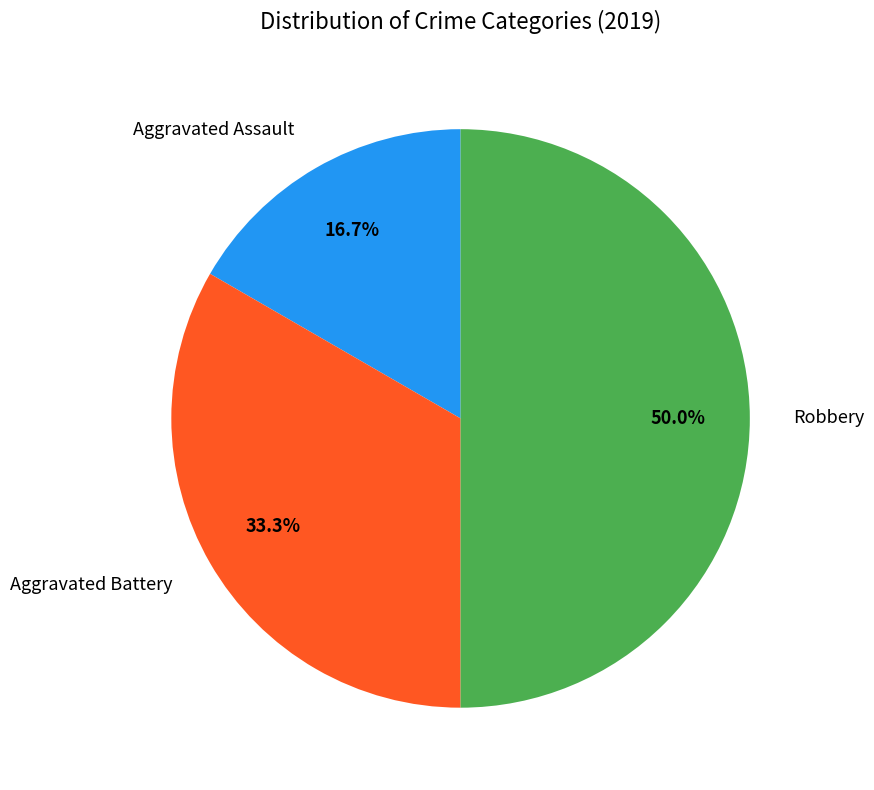

Does Aggravated Battery represent more than half of the total?

No